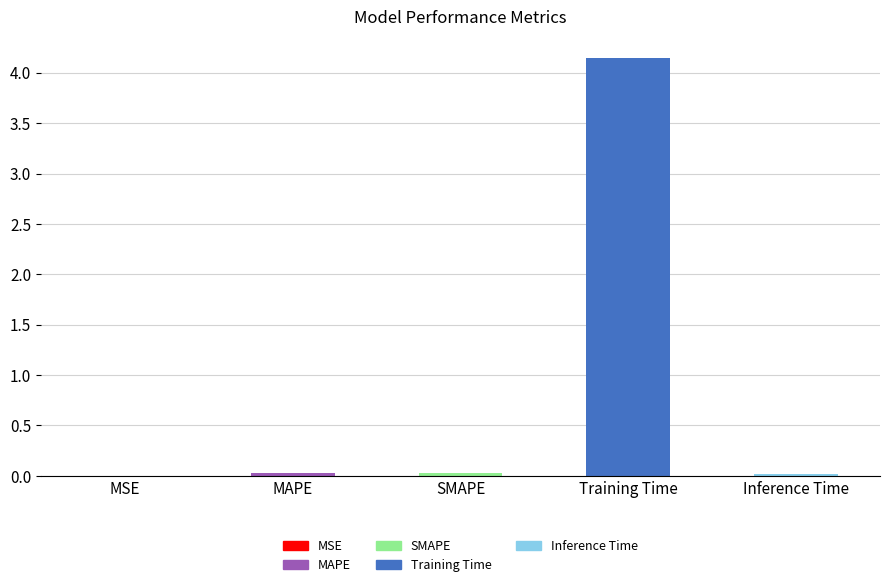

List the labels in order of value, smallest first.

MSE, Inference Time, MAPE, SMAPE, Training Time